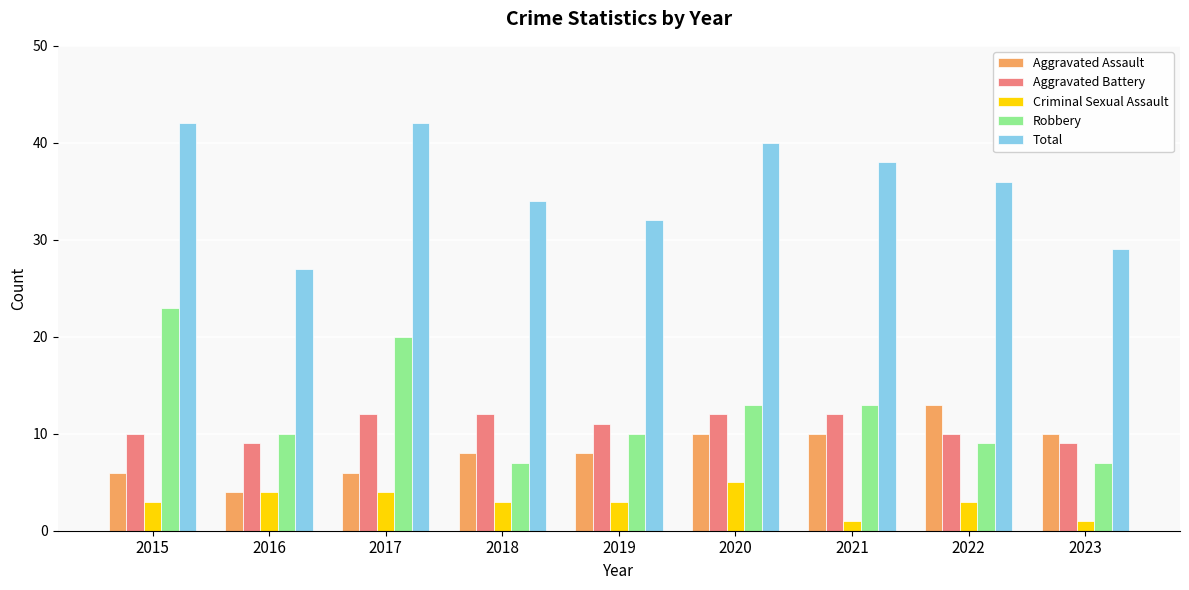

What is the highest value of the Robbery series?

23